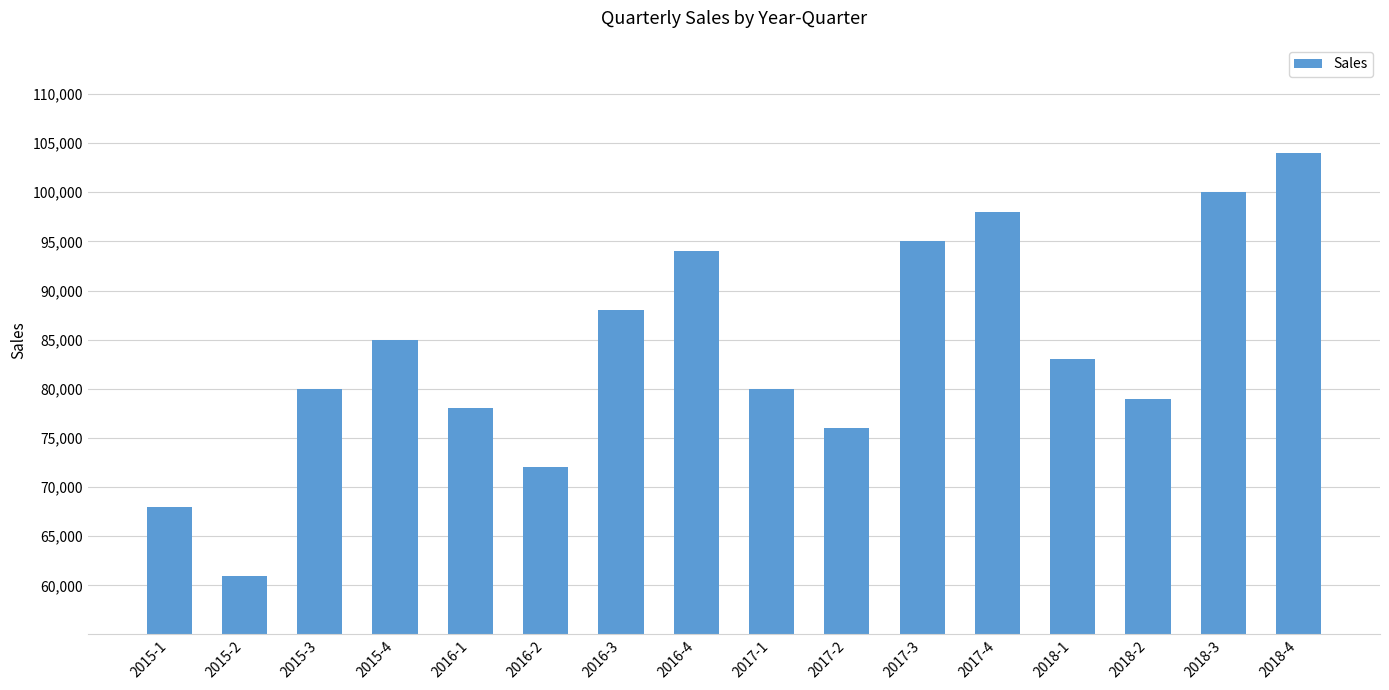

What is the ratio of the value at 2016-1 to the value at 2017-4?

0.8